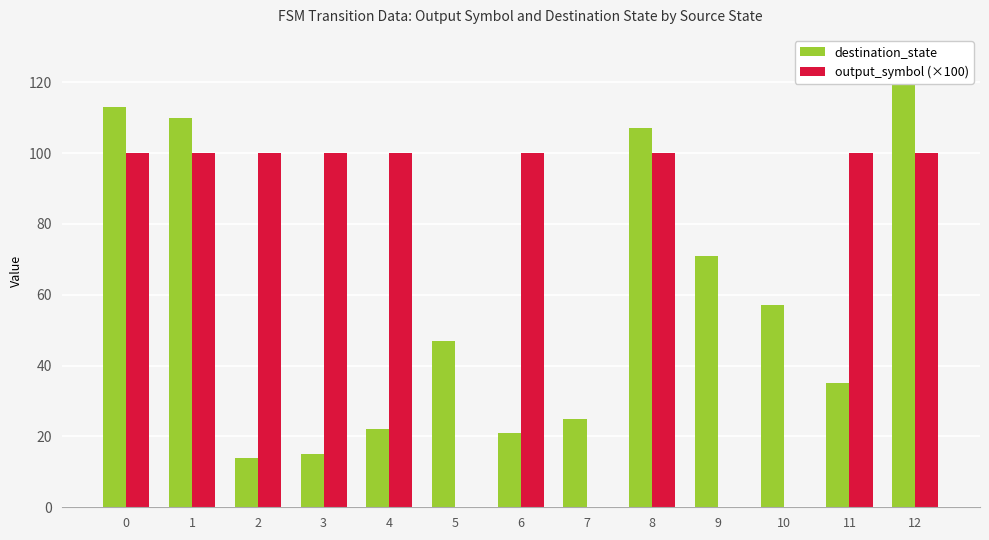

Count the output_symbol (×100) values in the range 0 to 100.

13